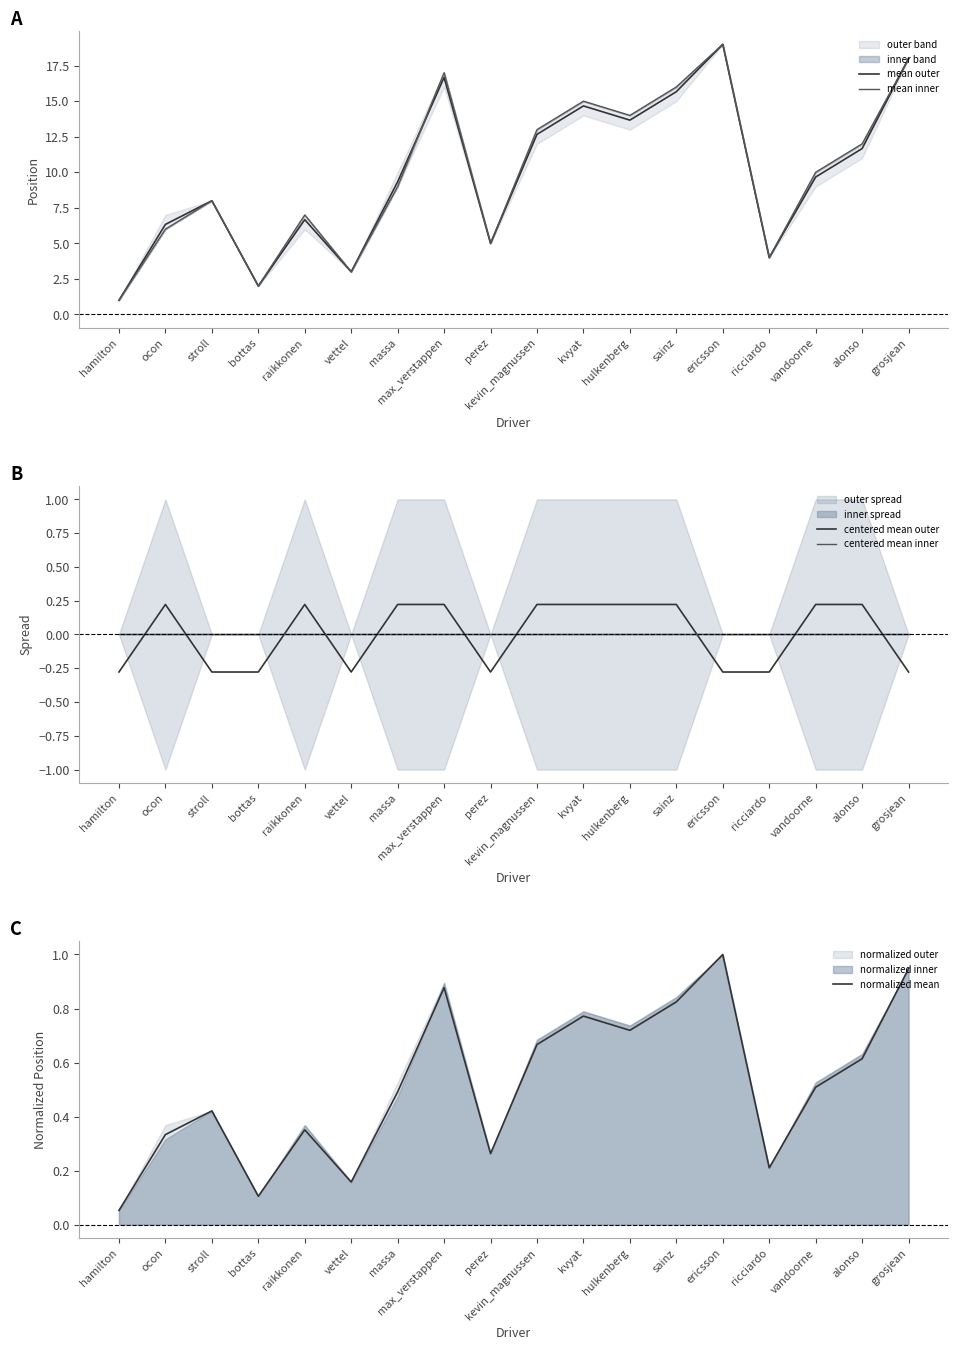

Reading left to right, what are all the values shown in this chart?

mean outer: hamilton=1.0	ocon=6.3	stroll=8.0	bottas=2.0	raikkonen=6.7	vettel=3.0	massa=9.3	max_verstappen=16.7	perez=5.0	kevin_magnussen=12.7	kvyat=14.7	hulkenberg=13.7	sainz=15.7	ericsson=19.0	ricciardo=4.0	vandoorne=9.7	alonso=11.7	grosjean=18.0
mean inner: hamilton=1.0	ocon=6.0	stroll=8.0	bottas=2.0	raikkonen=7.0	vettel=3.0	massa=9.0	max_verstappen=17.0	perez=5.0	kevin_magnussen=13.0	kvyat=15.0	hulkenberg=14.0	sainz=16.0	ericsson=19.0	ricciardo=4.0	vandoorne=10.0	alonso=12.0	grosjean=18.0
centered mean outer: hamilton=-0.3	ocon=0.2	stroll=-0.3	bottas=-0.3	raikkonen=0.2	vettel=-0.3	massa=0.2	max_verstappen=0.2	perez=-0.3	kevin_magnussen=0.2	kvyat=0.2	hulkenberg=0.2	sainz=0.2	ericsson=-0.3	ricciardo=-0.3	vandoorne=0.2	alonso=0.2	grosjean=-0.3
centered mean inner: hamilton=0.0	ocon=0.0	stroll=0.0	bottas=0.0	raikkonen=0.0	vettel=0.0	massa=0.0	max_verstappen=0.0	perez=0.0	kevin_magnussen=0.0	kvyat=0.0	hulkenberg=0.0	sainz=0.0	ericsson=0.0	ricciardo=0.0	vandoorne=0.0	alonso=0.0	grosjean=0.0
normalized mean: hamilton=0.1	ocon=0.3	stroll=0.4	bottas=0.1	raikkonen=0.4	vettel=0.2	massa=0.5	max_verstappen=0.9	perez=0.3	kevin_magnussen=0.7	kvyat=0.8	hulkenberg=0.7	sainz=0.8	ericsson=1.0	ricciardo=0.2	vandoorne=0.5	alonso=0.6	grosjean=0.9